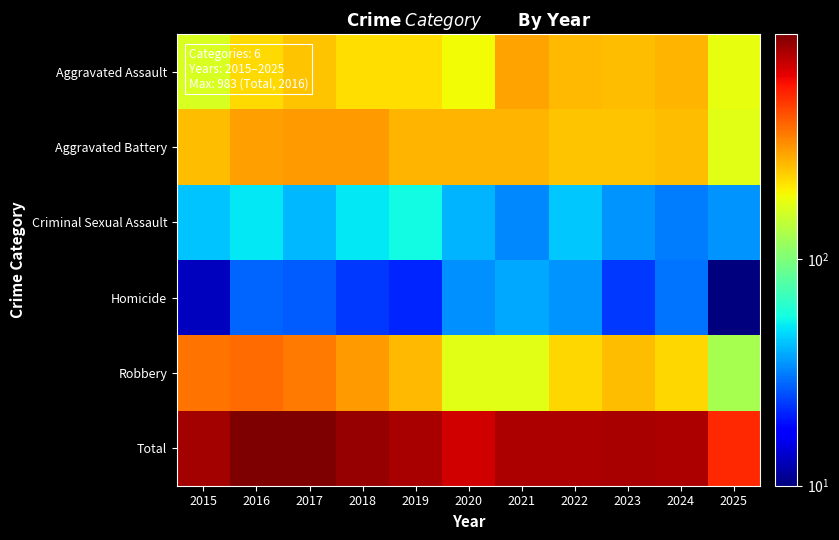

Between 2020 and 2017, which is larger?

2017